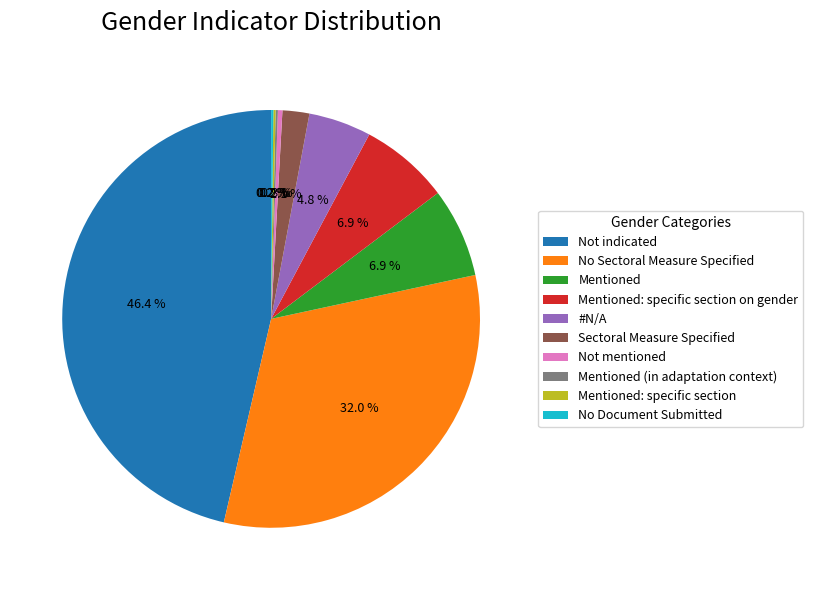

Is there any slice that represents more than half of the pie?

No